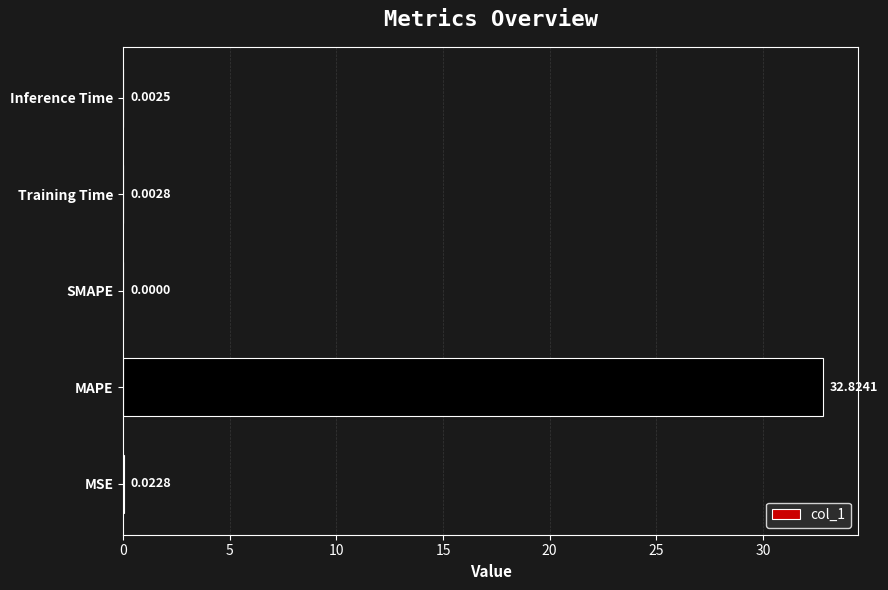

Which label corresponds to the largest value in the chart?

MAPE